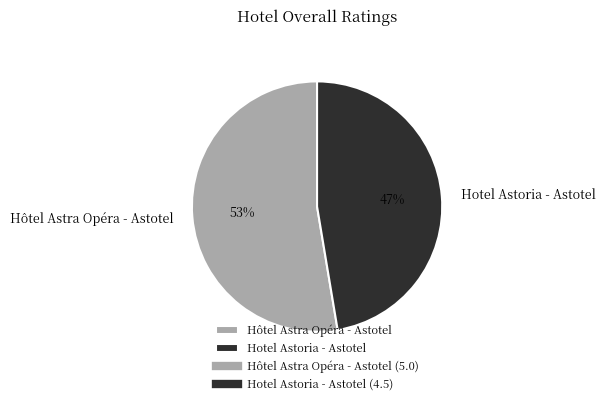

Do Hotel Astoria - Astotel and Hôtel Astra Opéra - Astotel together represent more than half of the pie?

Yes